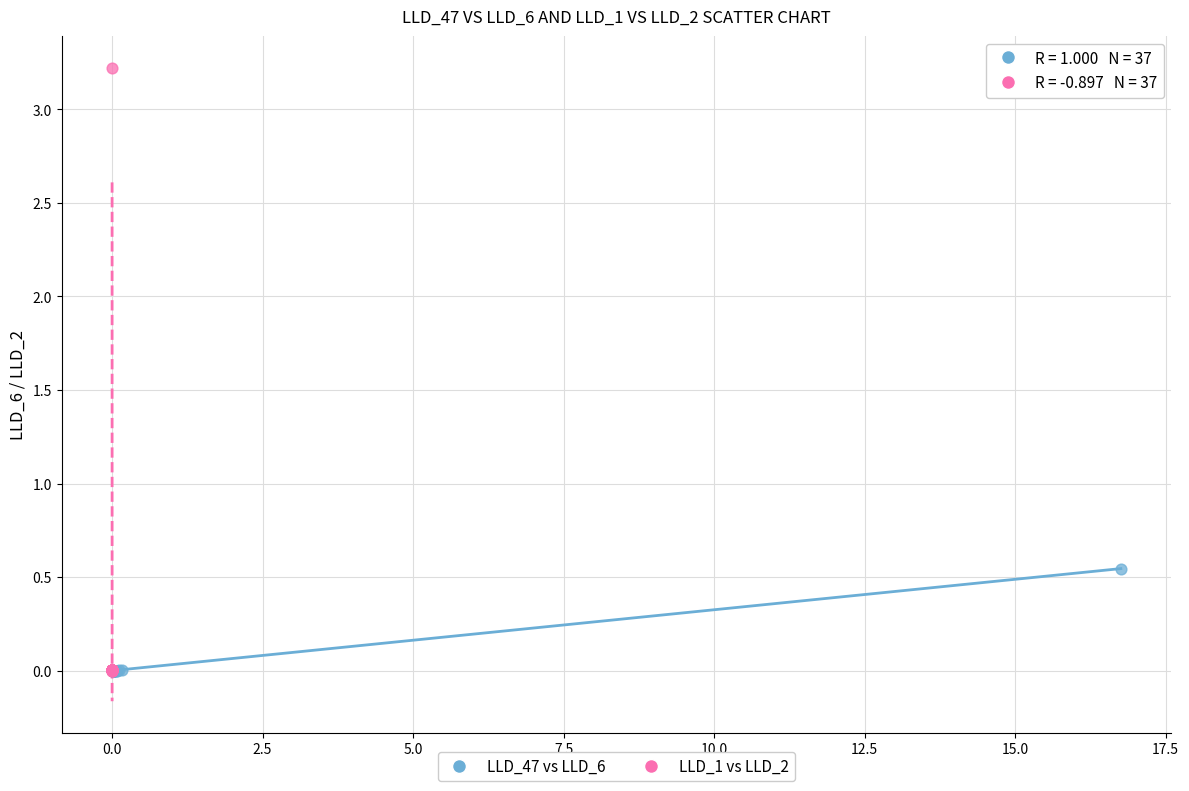

Which series contains the highest Y value?

LLD_1 vs LLD_2